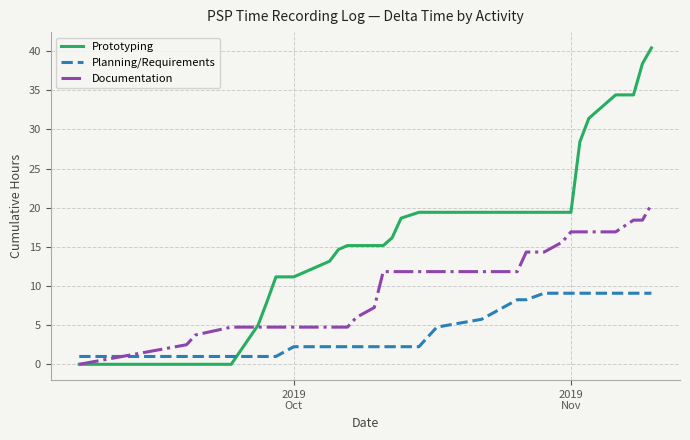

Is this an area chart (filled region under the line)?

No